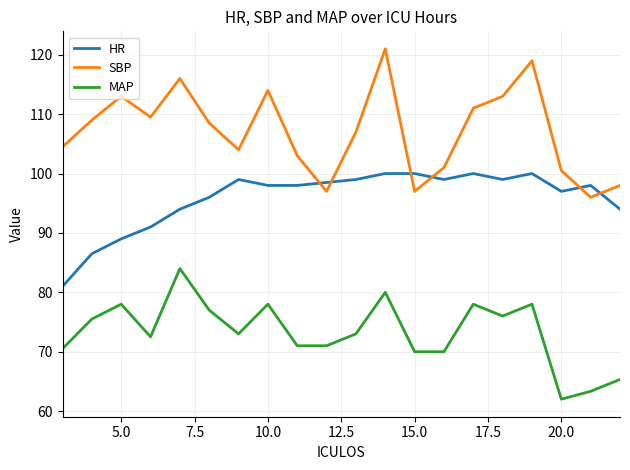

Which series has the largest total across all categories?

SBP